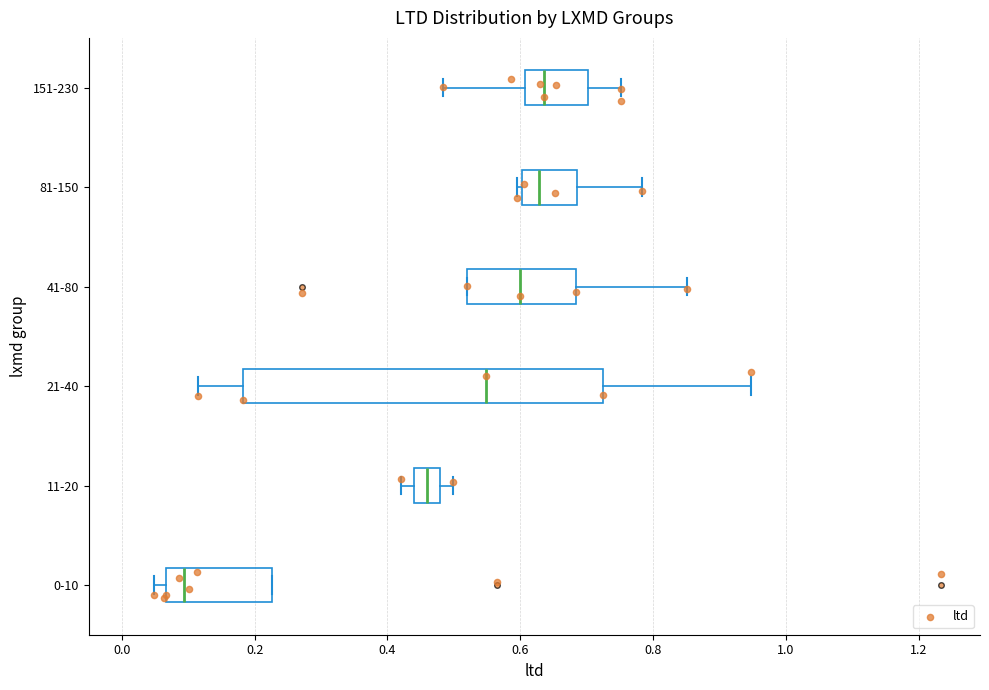

Reading bottom to top, transcribe this box plot: for each box, give where its median line is, the range the box spans, and where its two whiskers end, as read against the x-axis. The values are not printed on the chart, so give them approximately, as read against the axis.

0-10: median 0.10, box 0.06 to 0.22, whiskers 0.04 to 0.22
11-20: median 0.46, box 0.44 to 0.48, whiskers 0.42 to 0.50
21-40: median 0.54, box 0.18 to 0.72, whiskers 0.12 to 0.94
41-80: median 0.60, box 0.52 to 0.68, whiskers 0.52 to 0.86
81-150: median 0.62, box 0.60 to 0.68, whiskers 0.60 (just left of the box's left edge) to 0.78
151-230: median 0.64, box 0.60 to 0.70, whiskers 0.48 to 0.76